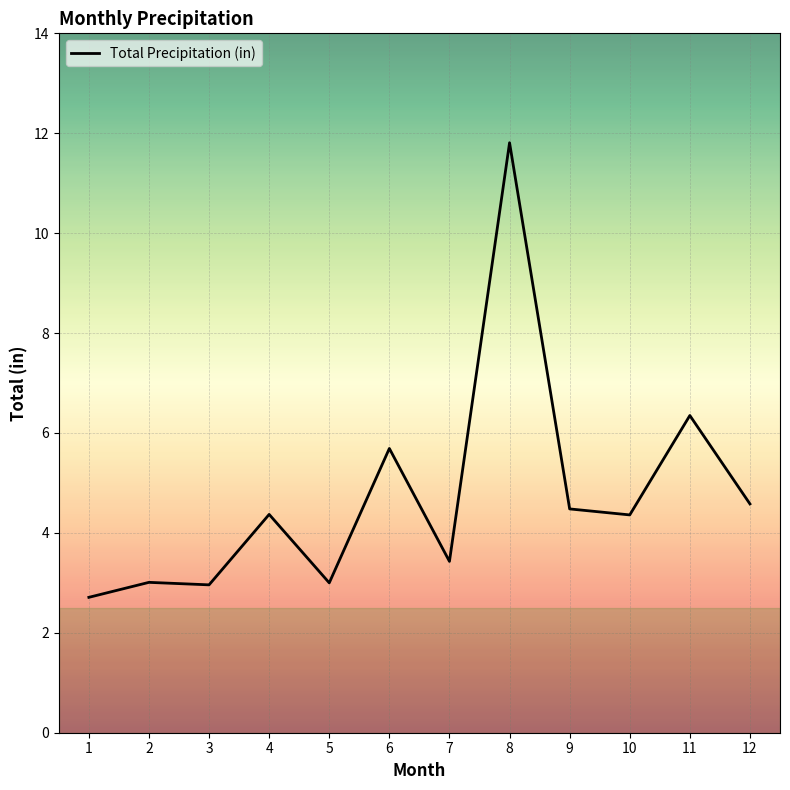

Does the chart display data point markers on the line(s)?

No